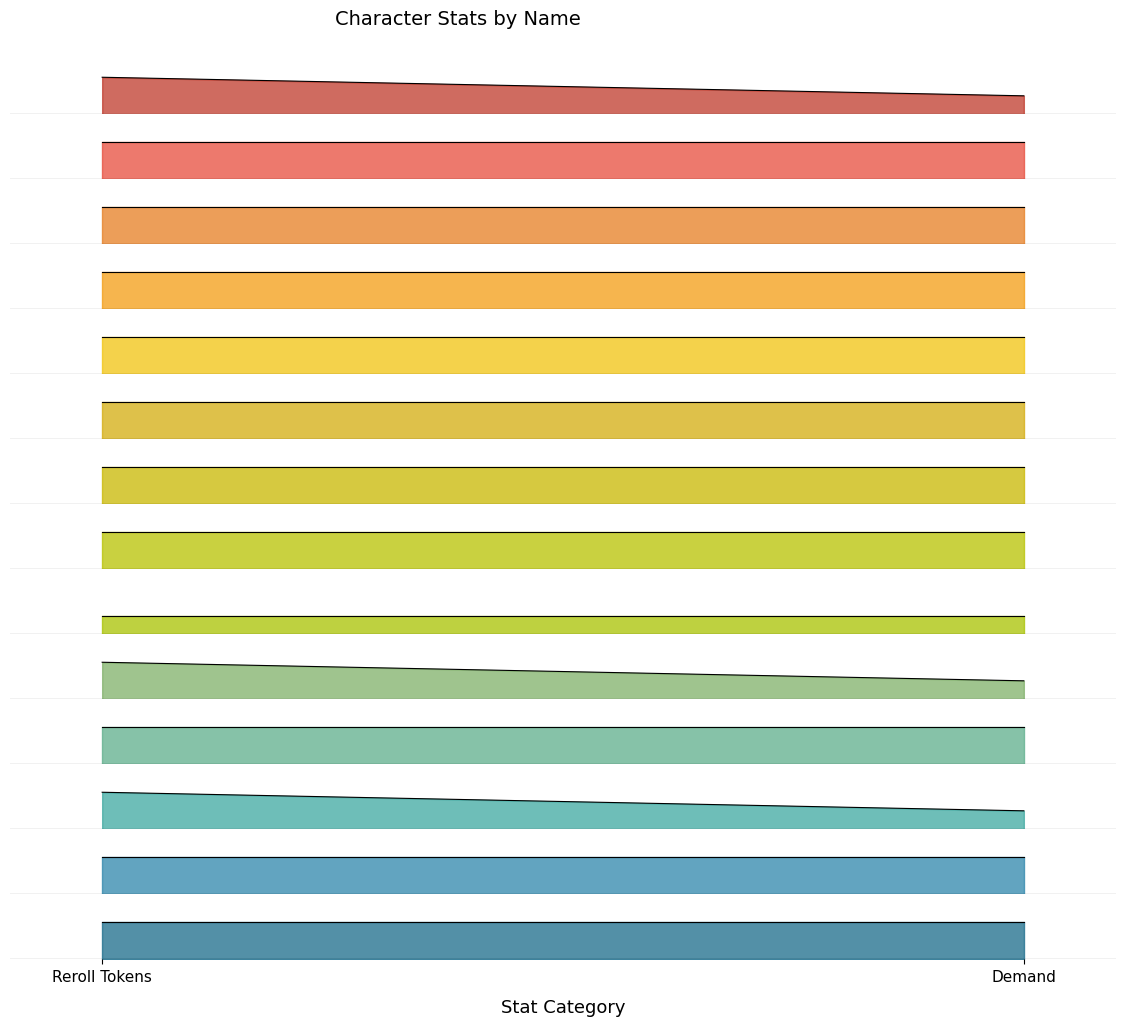

True or false: Demand has more than 2 interior local peaks.

False